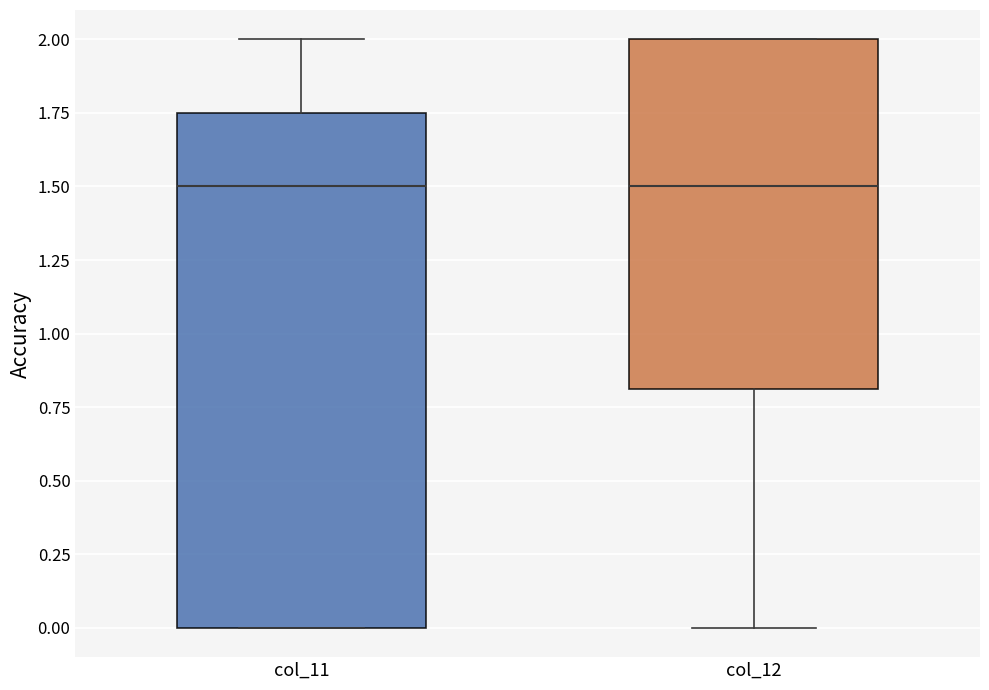

Where does the median line of the box for col_11 sit on the y-axis? The values are not printed on the chart, so give them approximately, as read against the axis.

1.50